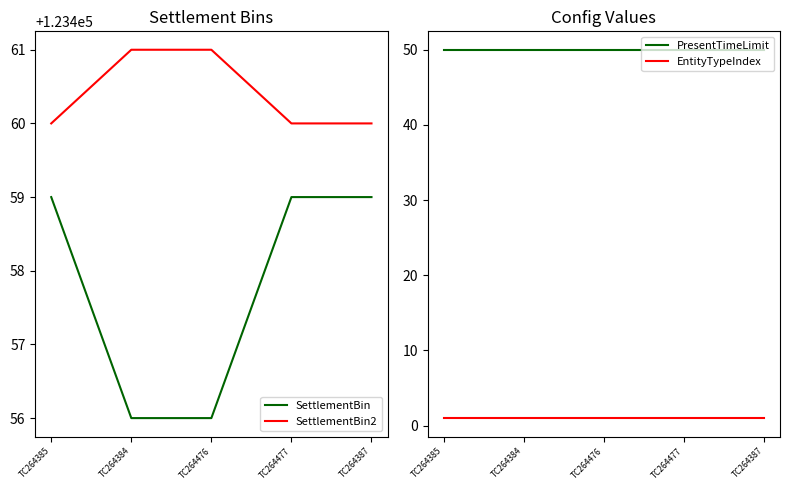

How many lines are shown in the chart?

4